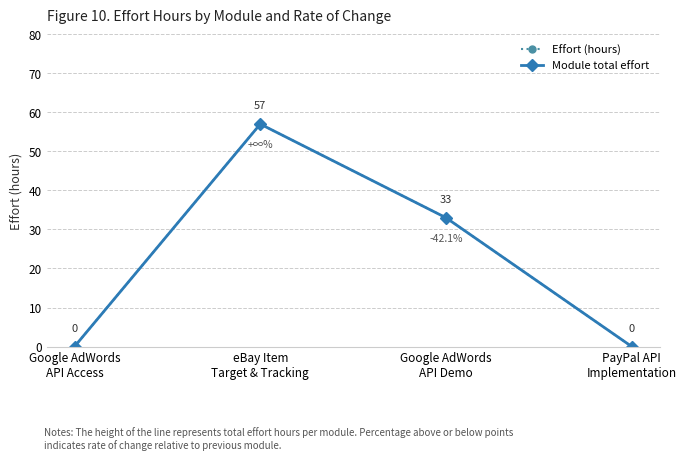

At which label does Effort (hours) reach its minimum?

Google AdWords
API Access